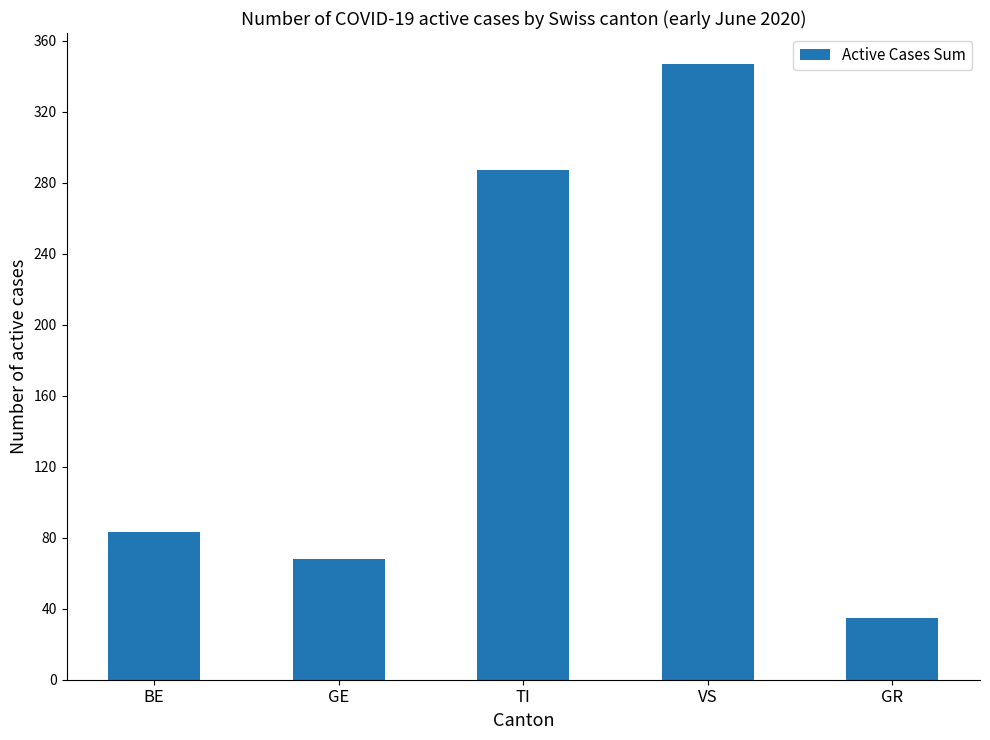

Are the bars horizontal?

No